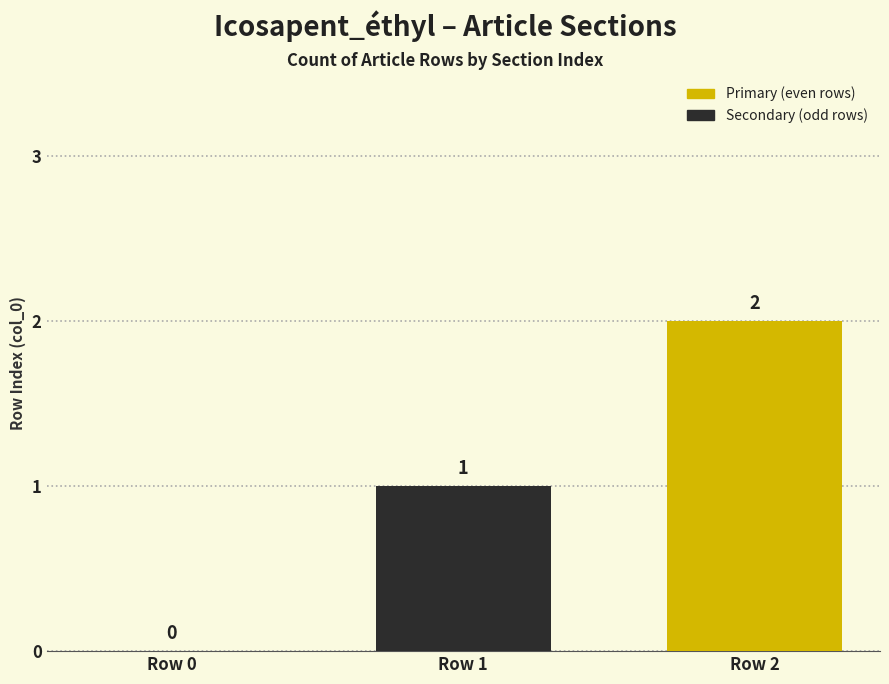

Which has a higher value, Row 1 or Row 2?

Row 2